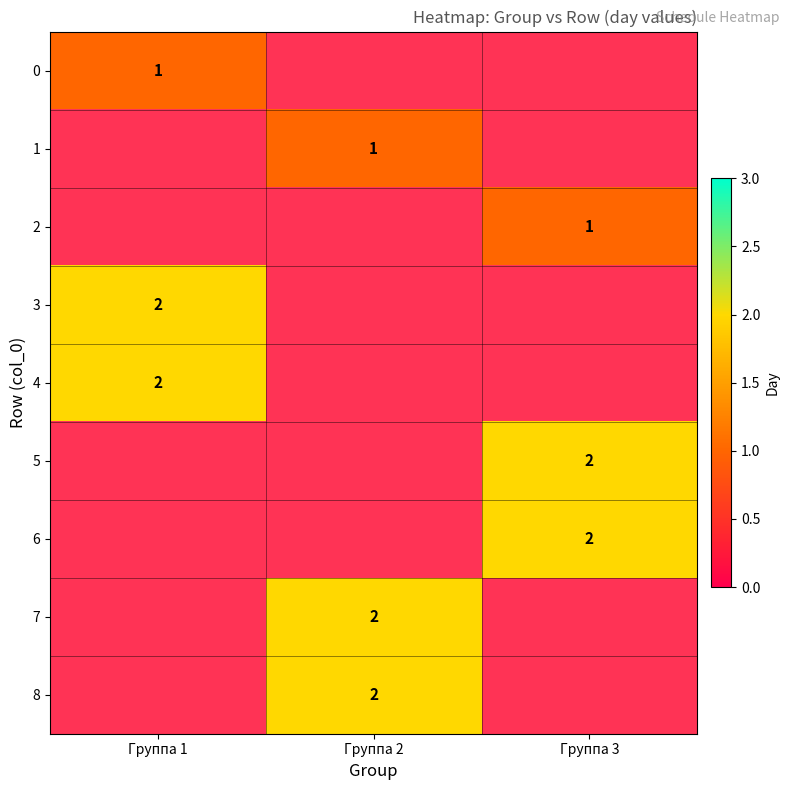

Is it true that 8 equals 1 at Группа 2?

False